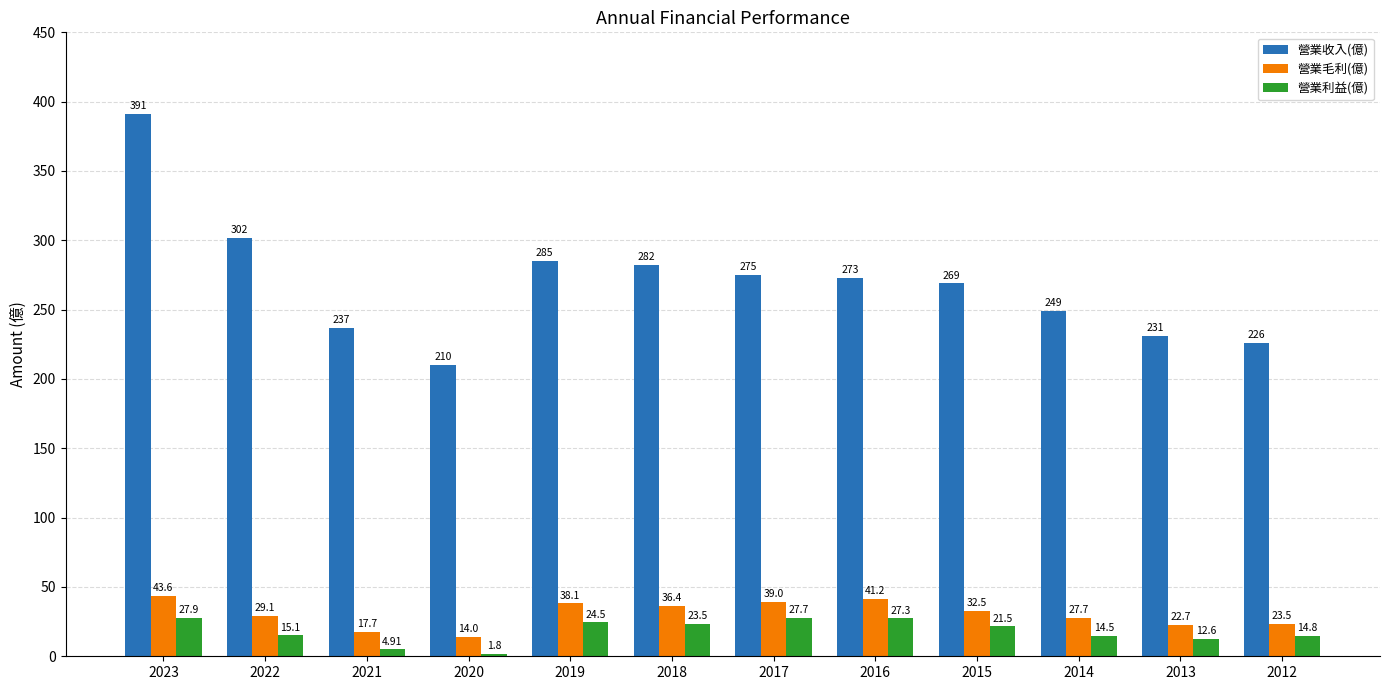

What is the difference between the maximum and minimum values in the 營業利益(億) series?

26.1